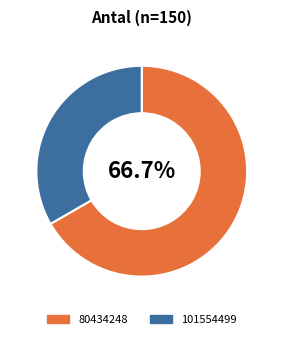

Between 101554499 and 80434248, which is larger?

80434248